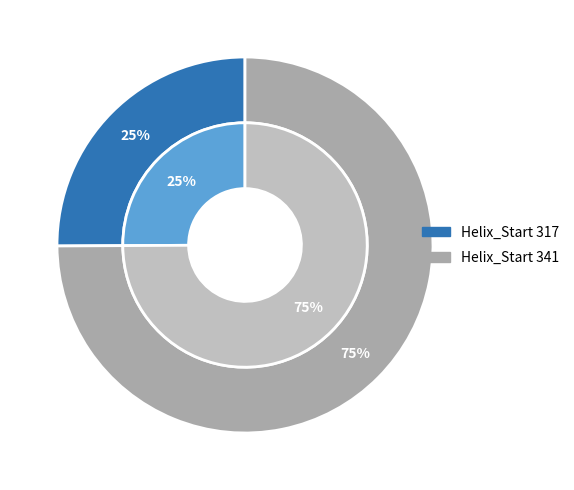

Rank the categories by value from lowest to highest.

317, 341